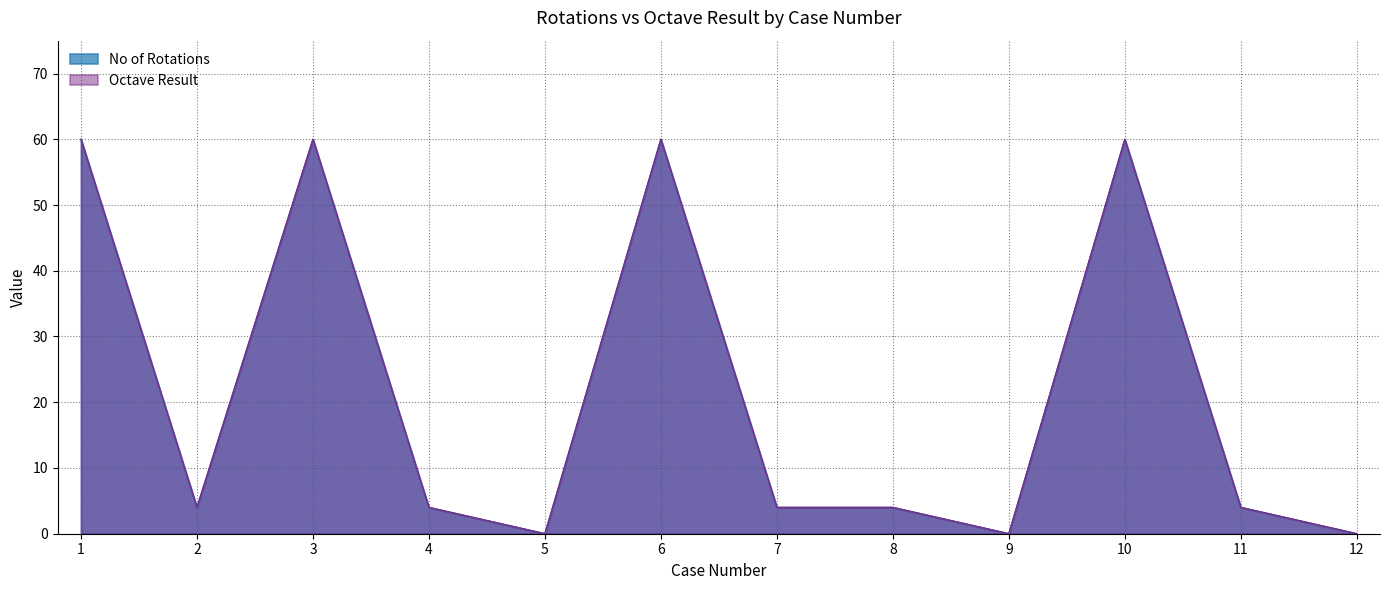

Which has a higher value, 11 or 12?

11